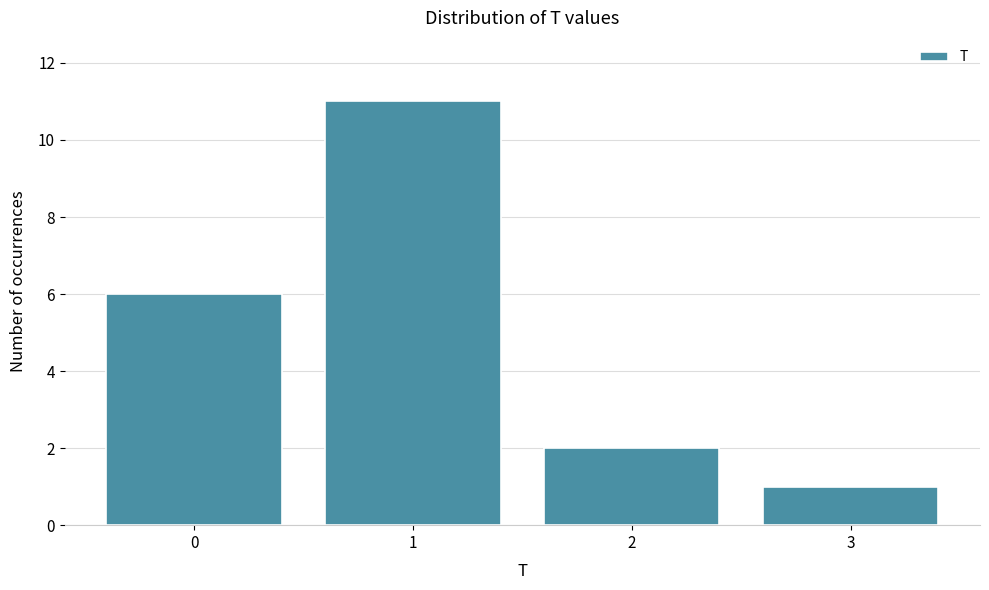

Reading left to right, list all the values displayed in this chart.

6	11	2	1